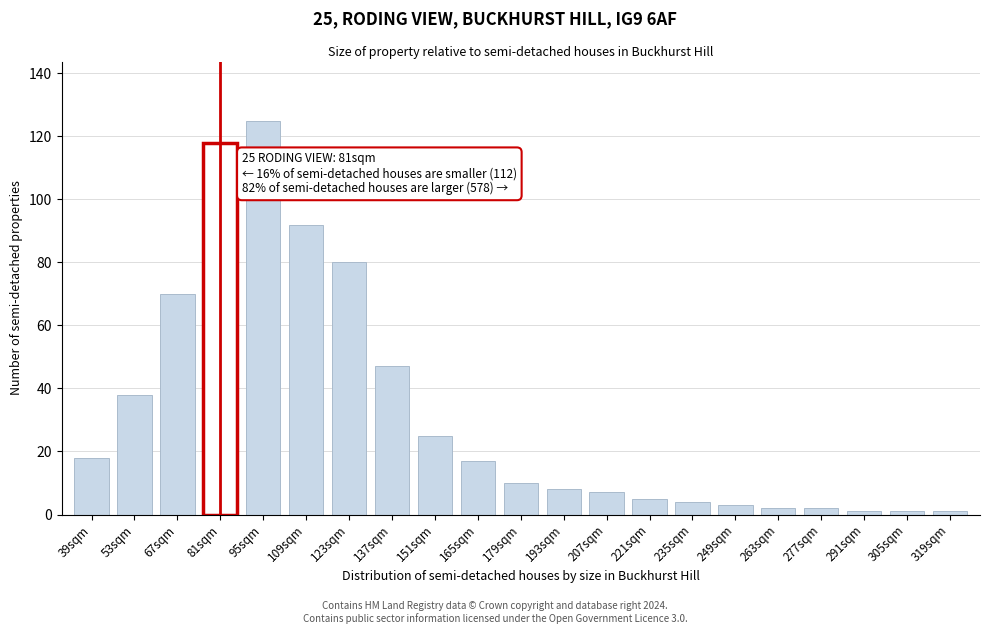

Reading left to right, list all the values displayed in this chart.

18	38	70	118	125	92	80	47	25	17	10	8	7	5	4	3	2	2	1	1	1